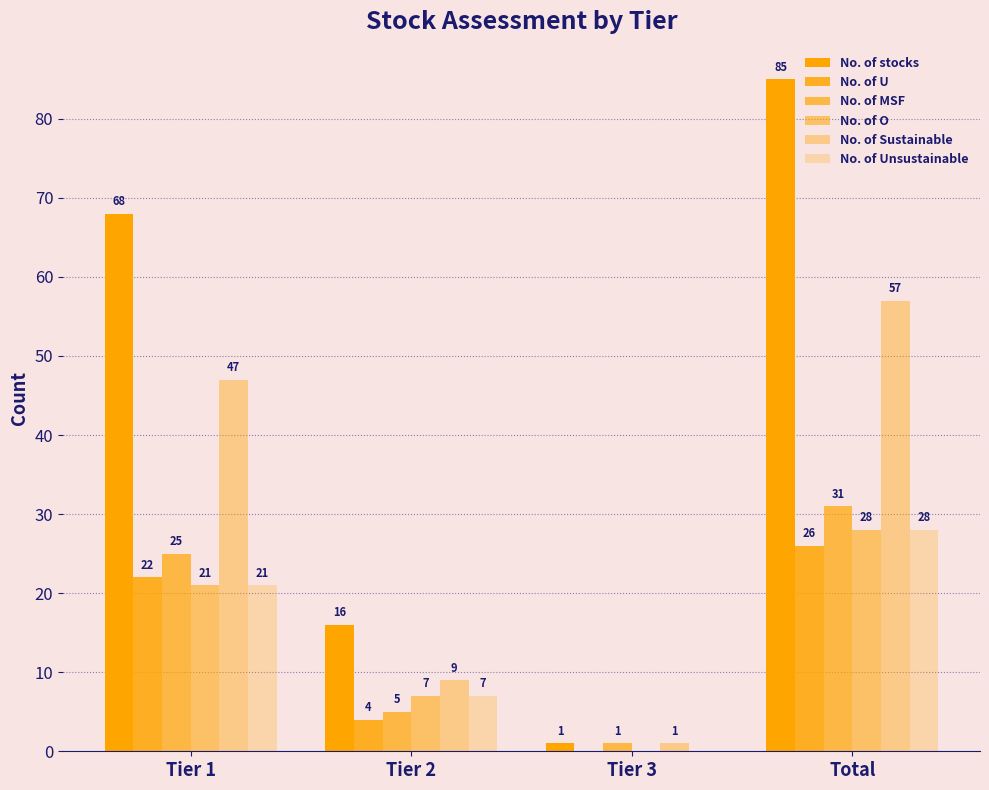

True or false: No. of Sustainable has a value of 57 at Total.

True